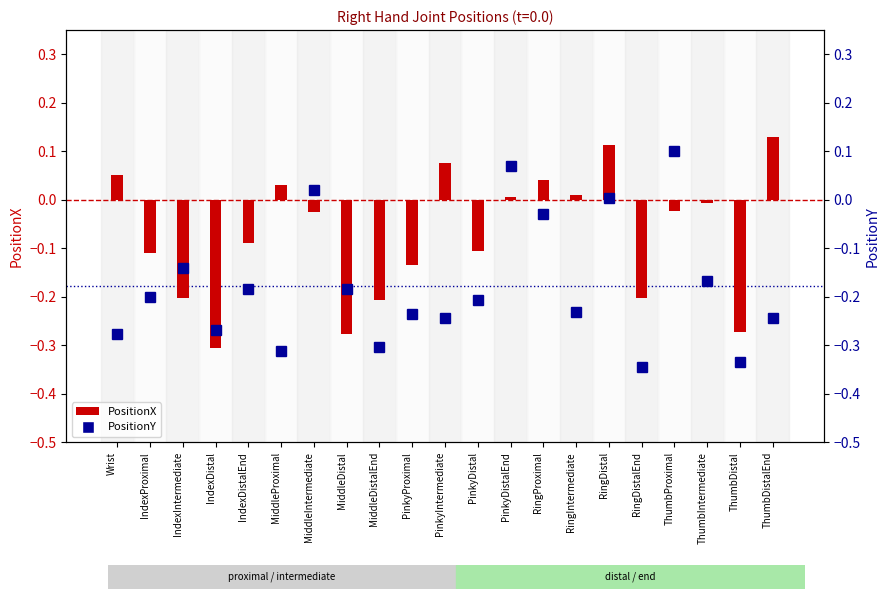

List the series in order of their peak value, lowest first.

PositionY, PositionX